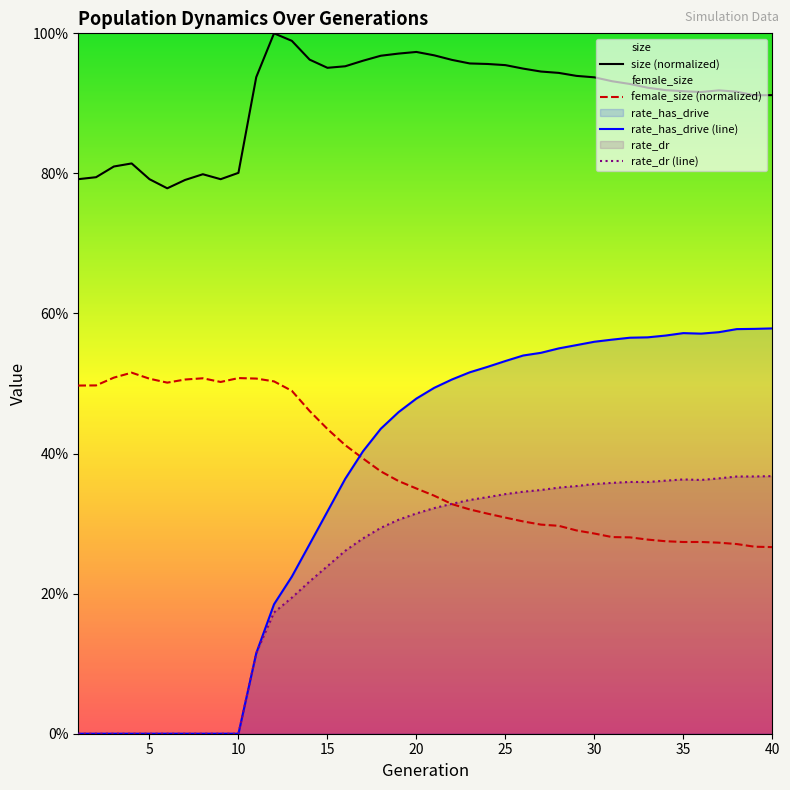

The value of rate_has_drive (line) at 38 is 0.4. True or false?

False